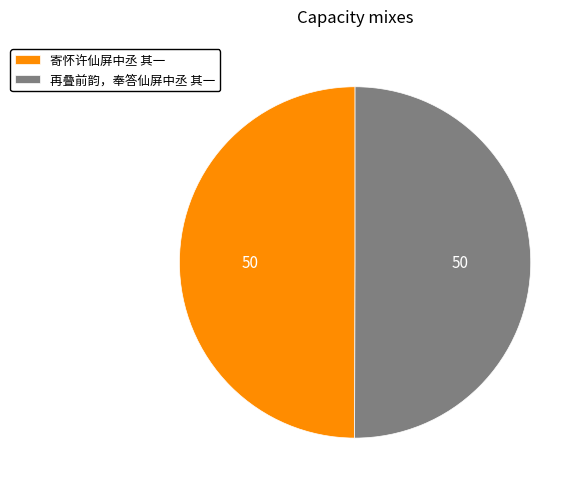

Is the sum of 寄怀许仙屏中丞 其一 and 再叠前韵，奉答仙屏中丞 其一 greater than half?

Yes